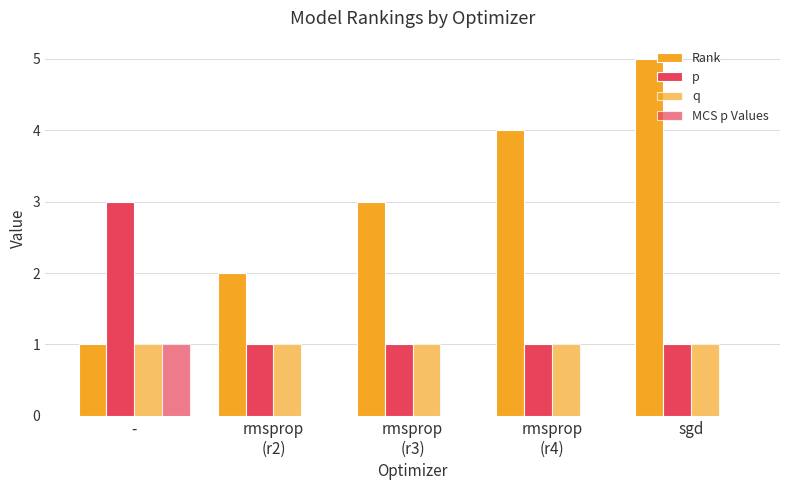

How many data points does each series have?

5